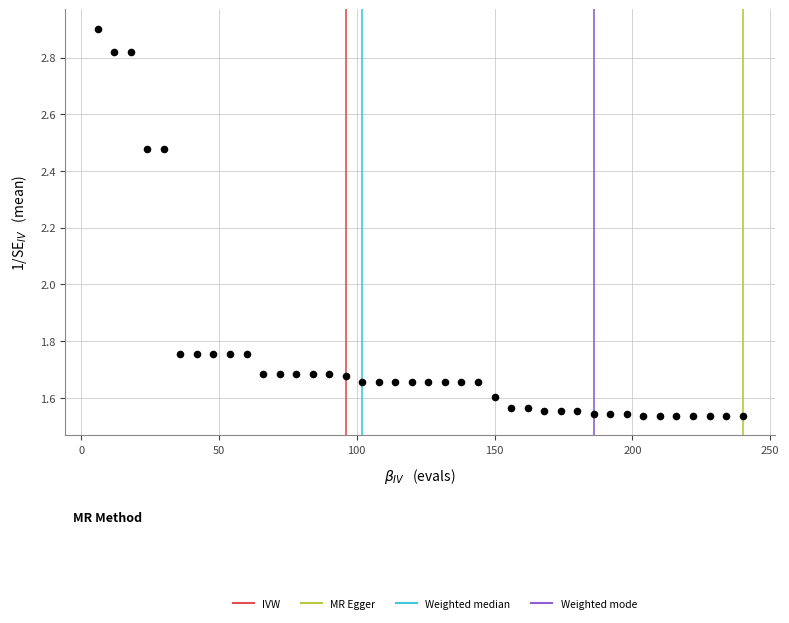

What is the range of X values (max minus min)?

234.0